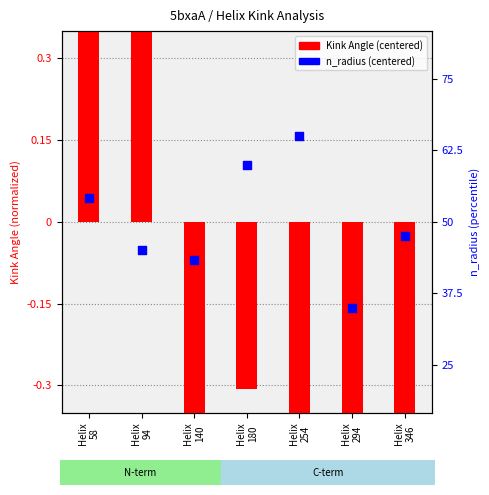

What is the total value across all series at Helix
58?

2.2